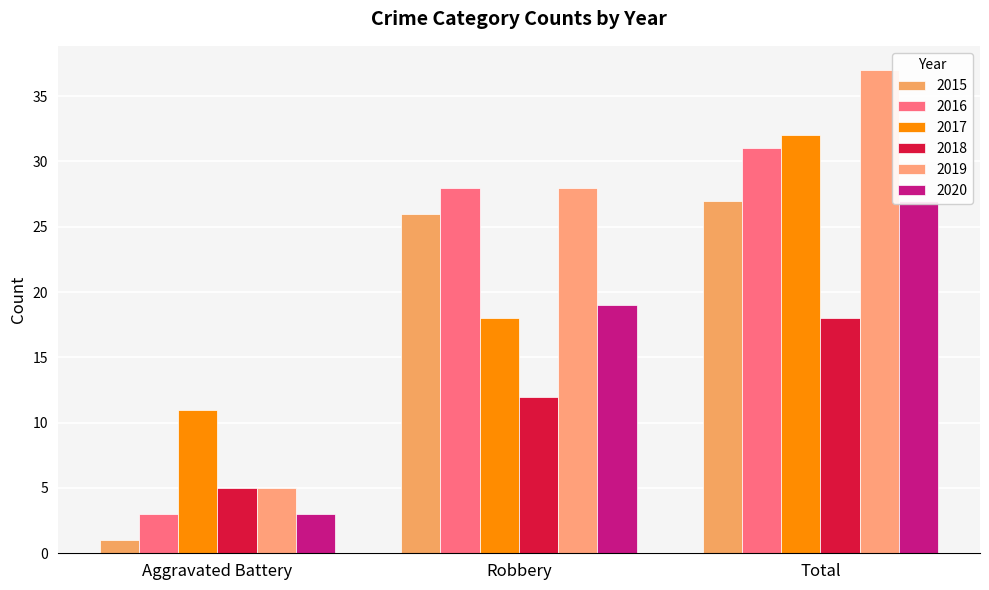

List the series in order of their peak value, lowest first.

2018, 2015, 2020, 2016, 2017, 2019